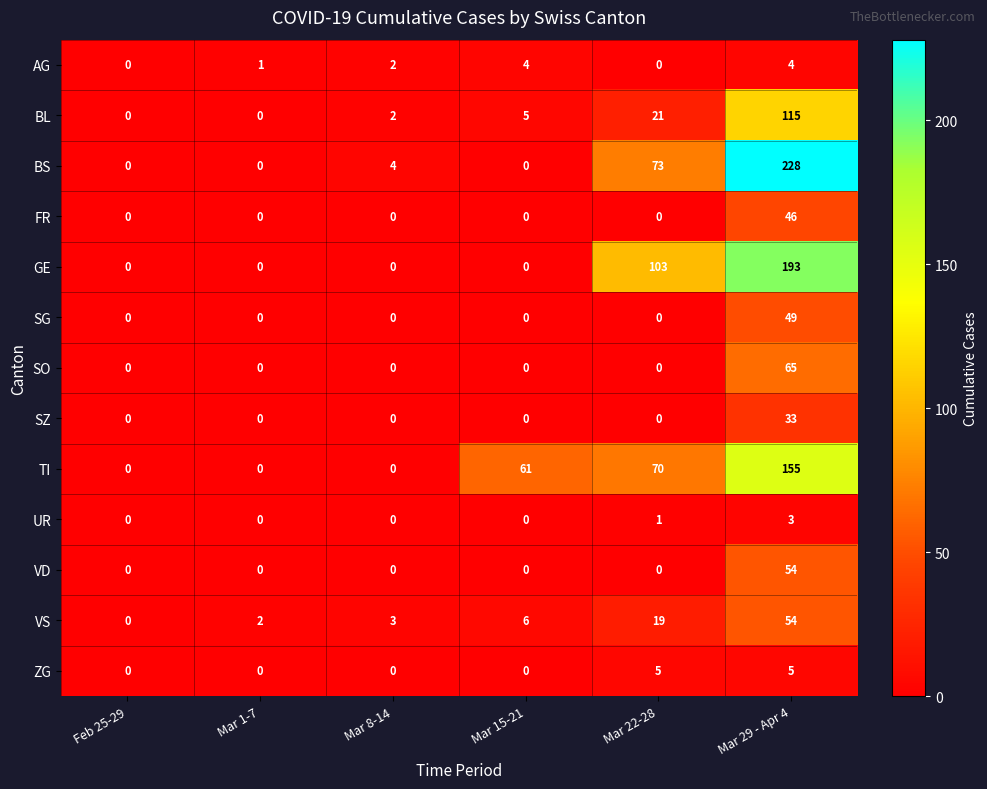

What is the total value across all series at Mar 29 - Apr 4?

1004